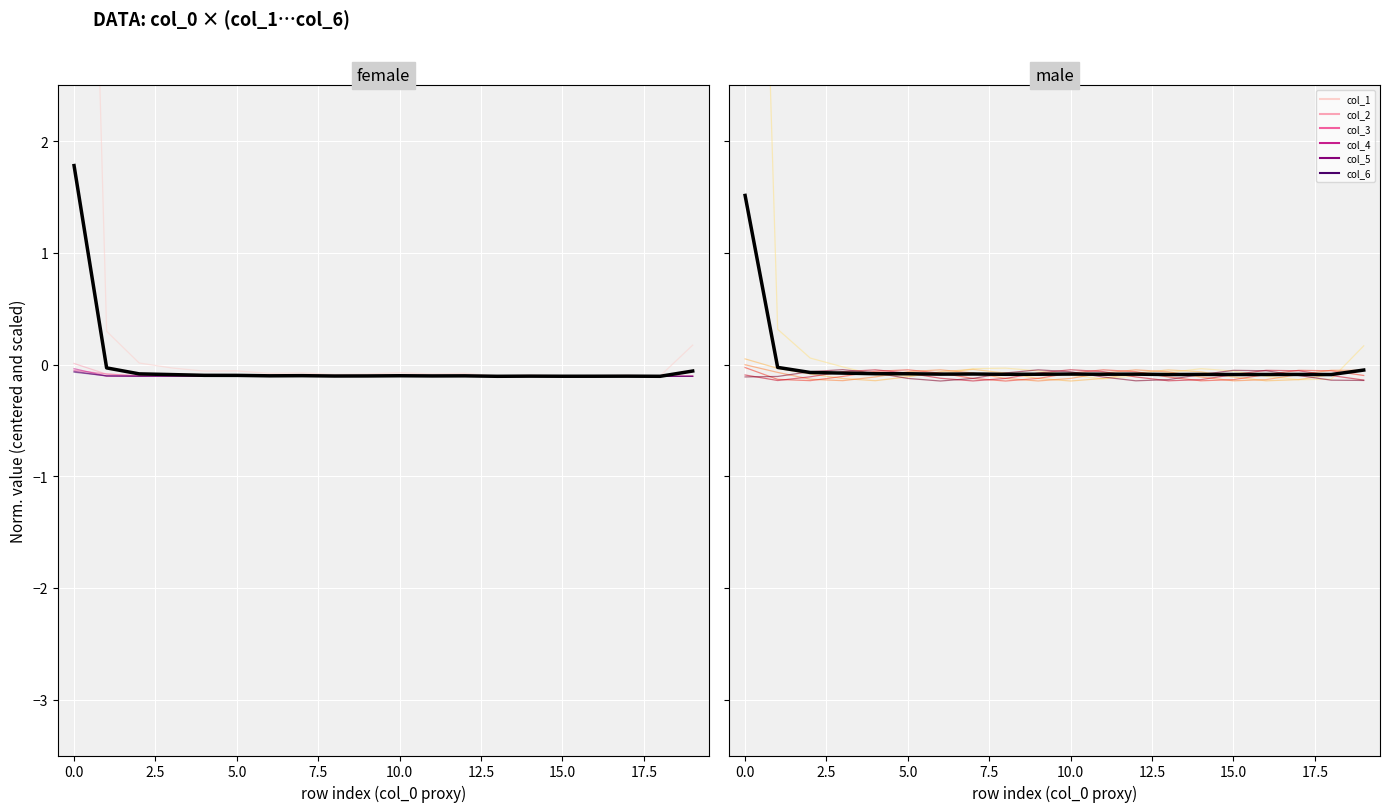

What is the minimum value shown in the chart?

-0.1